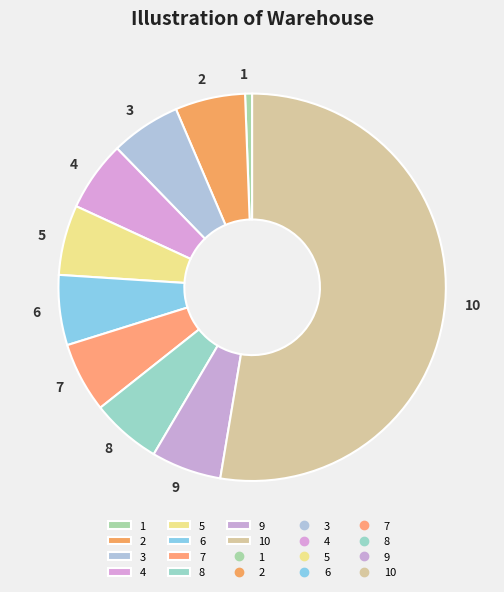

Is there a majority slice in this chart?

Yes